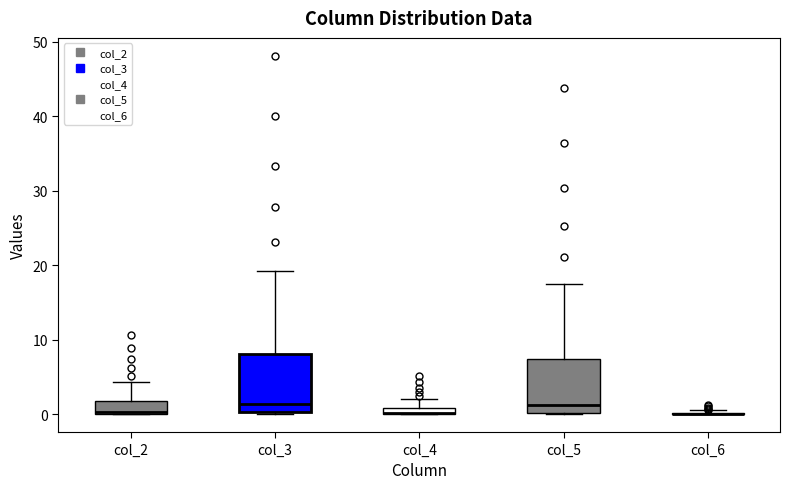

Where does the upper whisker of the box for col_2 end on the y-axis? The values are not printed on the chart, so give them approximately, as read against the axis.

4